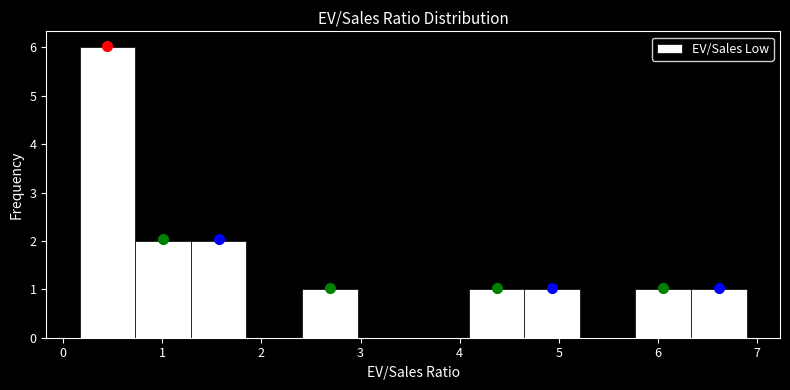

Reading left to right, list every bar in this chart as the range it spans on the x-axis followed by its height. Neither the bar edges nor the heights are printed on the chart, so give them approximately, as read against the axes.

0.2 to 0.7: 6
0.7 to 1.3: 2
1.3 to 1.8: 2
1.8 to 2.4: 0
2.4 to 3.0: 1
3.0 to 3.5: 0
3.5 to 4.1: 0
4.1 to 4.7: 1
4.7 to 5.2: 1
5.2 to 5.8: 0
5.8 to 6.3: 1
6.3 to 6.9: 1